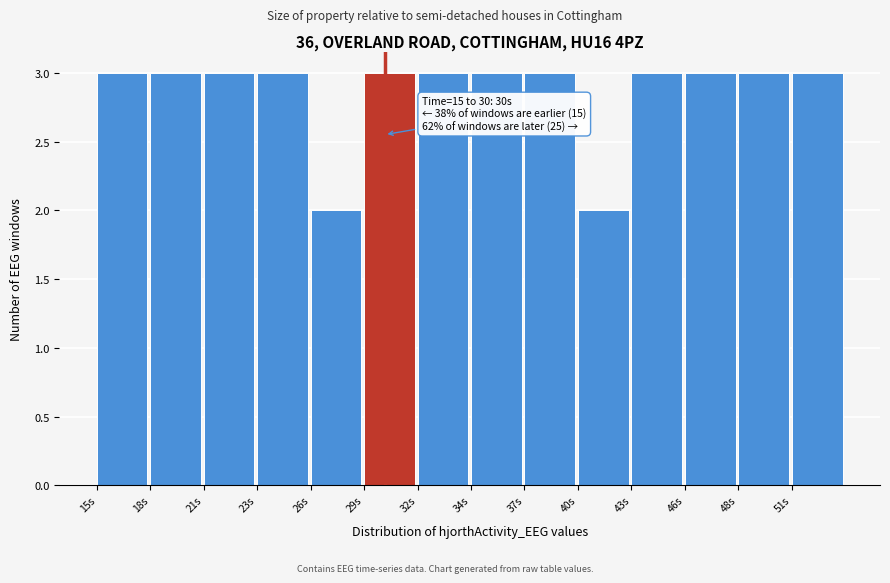

Reading right to left, transcribe all the data shown in this chart.

3	3	3	3	2	3	3	3	3	2	3	3	3	3